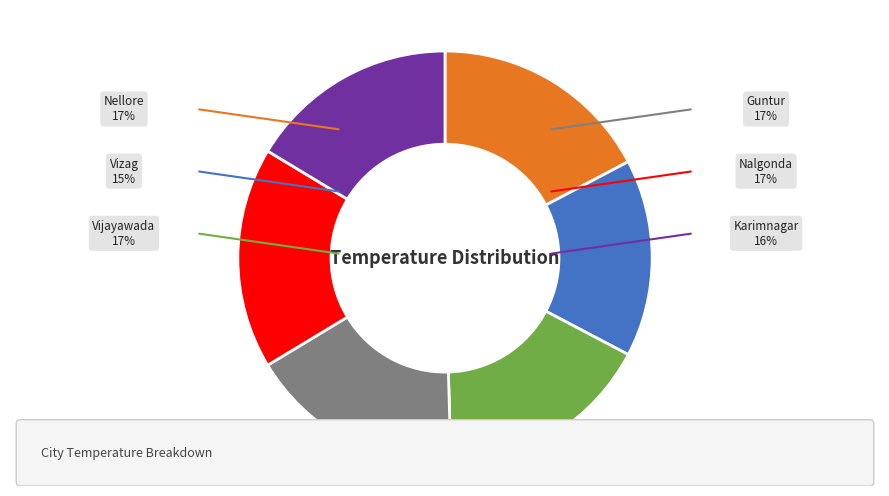

Which slice is the smallest?

Vizag